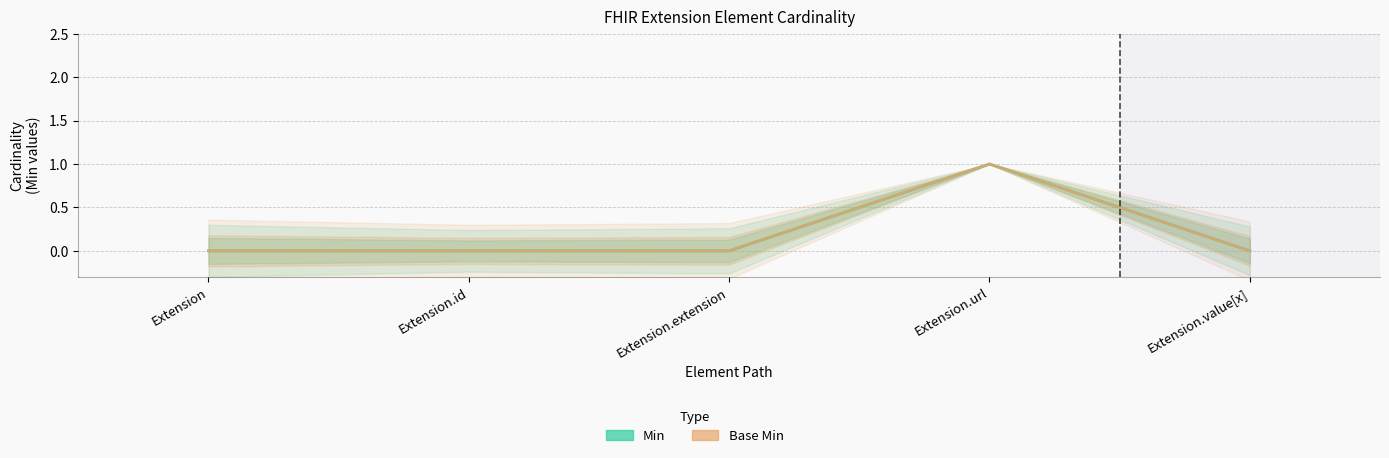

Is this an area chart (filled region under the line)?

No